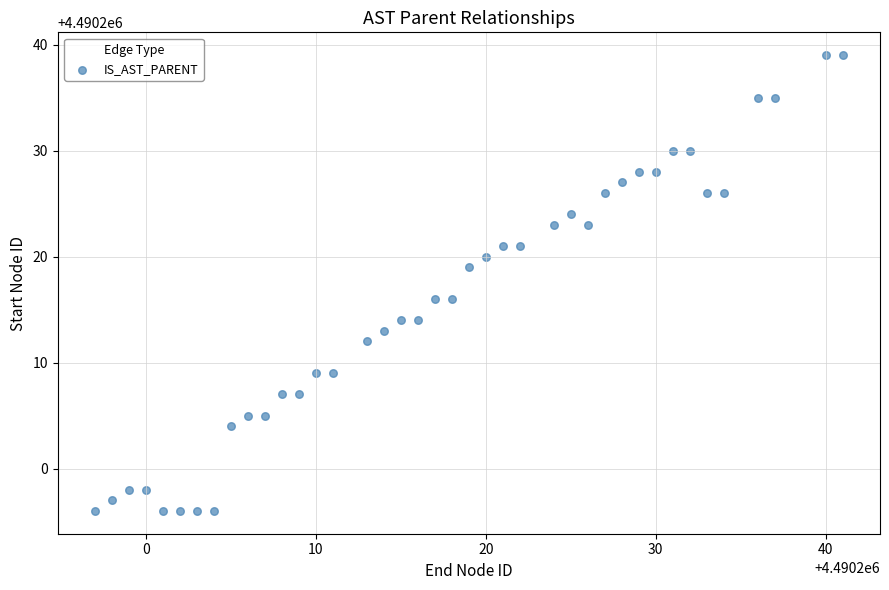

What is the range of X values (max minus min)?

44